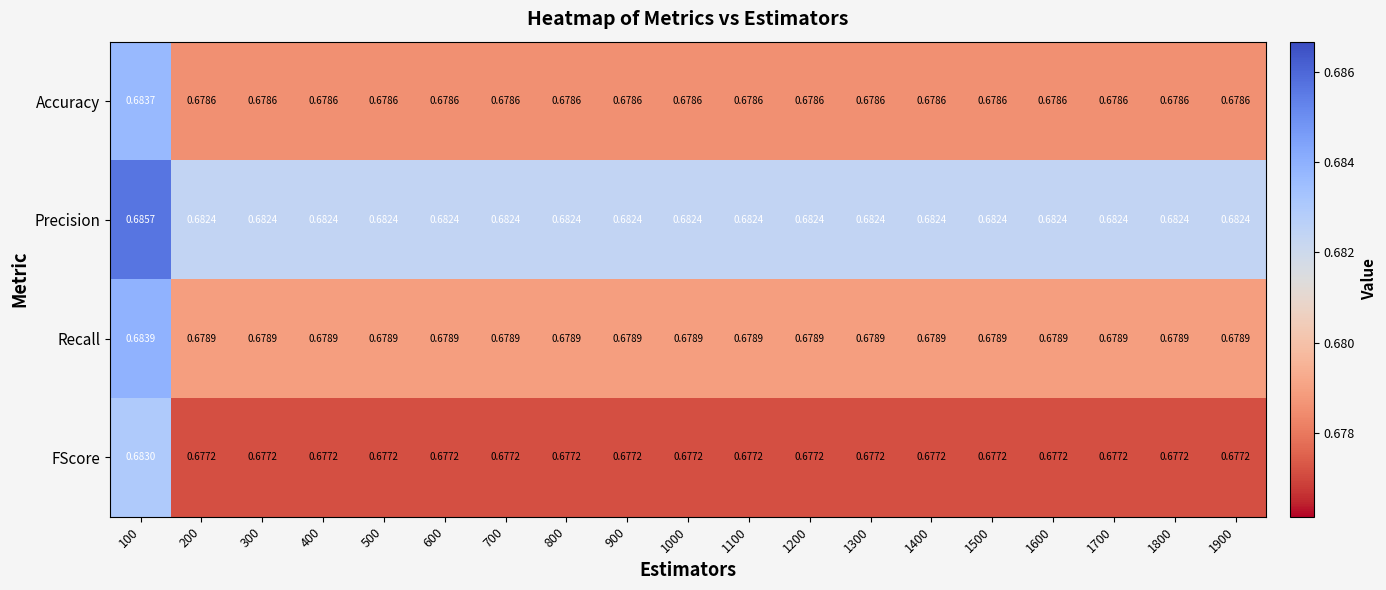

Which series has the largest range (max minus min)?

FScore